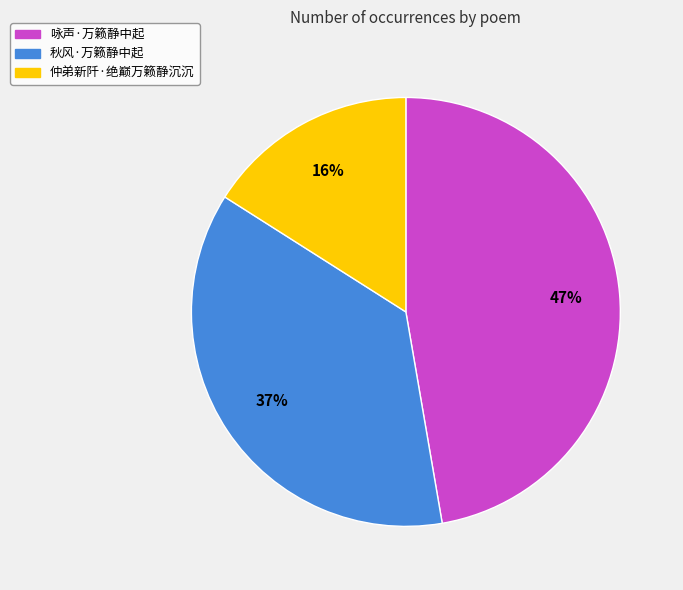

How many slices are in this pie chart?

3